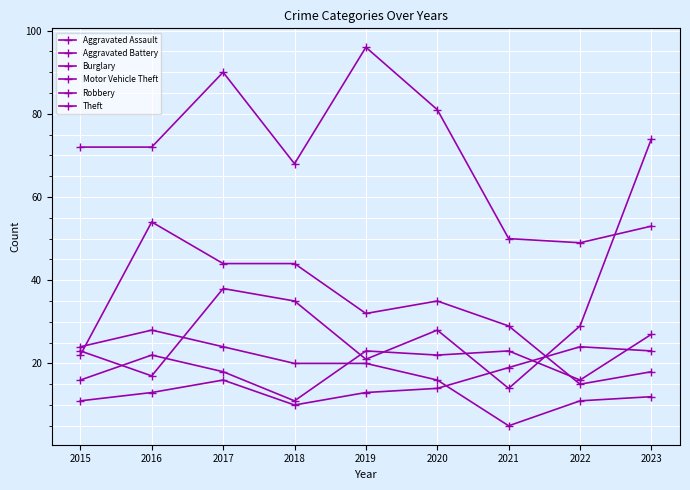

What is the difference between the highest and lowest values at 2016?

59